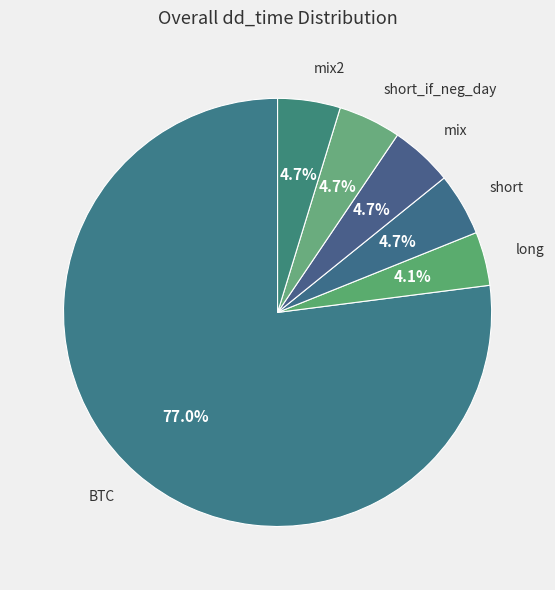

Which slice represents more than half of the pie?

BTC